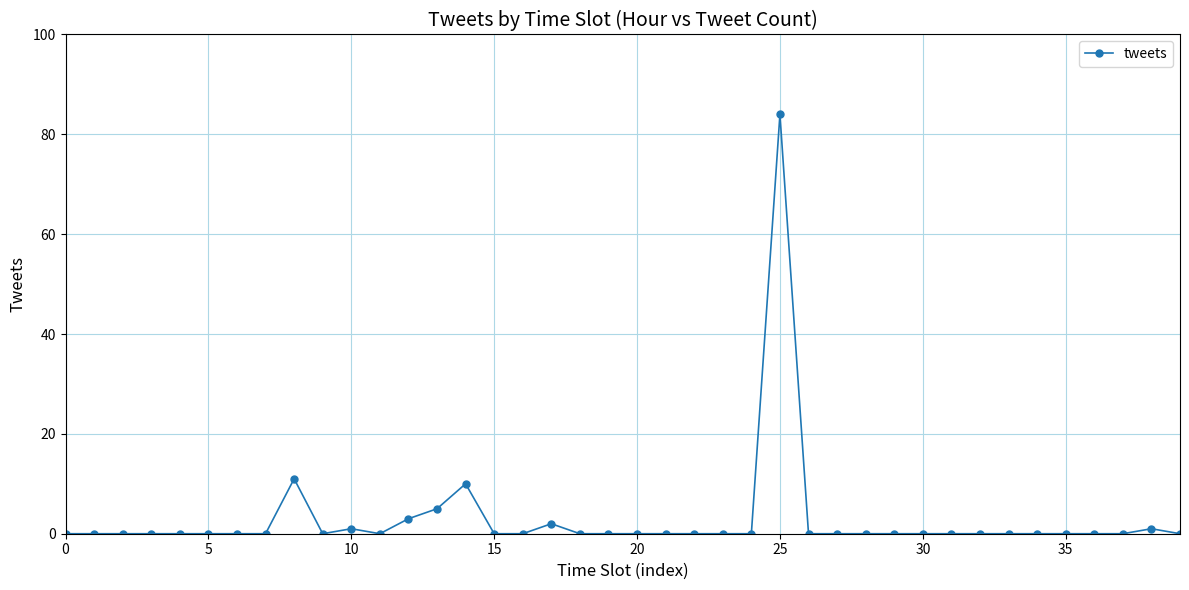

True or false: there are more than 0 points higher than both neighbors.

True